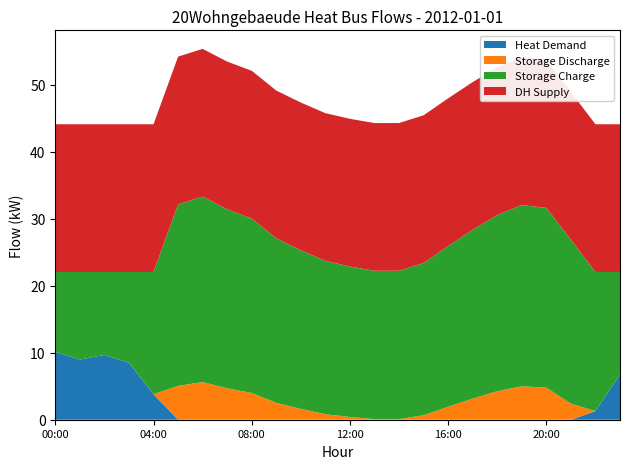

Reading left to right, what are all the values shown in this chart?

Heat Demand: 10.1	9.0	9.7	8.5	3.8	0.0	0.0	0.0	0.0	0.0	0.0	0.0	0.0	0.0	0.0	0.0	0.0	0.0	0.0	0.0	0.0	0.0	1.3	6.8
Storage Discharge: 0.0	0.0	0.0	0.0	0.0	5.0	5.6	4.7	4.0	2.5	1.6	0.8	0.4	0.1	0.1	0.7	1.9	3.1	4.3	5.0	4.8	2.4	0.0	0.0
Storage Charge: 11.9	13.1	12.4	13.5	18.2	27.1	27.7	26.7	26.0	24.5	23.7	22.9	22.4	22.1	22.1	22.7	24.0	25.2	26.3	27.0	26.8	24.4	20.8	15.3
DH Supply: 22.0	22.0	22.0	22.0	22.0	22.0	22.0	22.0	22.0	22.0	22.0	22.0	22.0	22.0	22.0	22.0	22.0	22.0	22.0	22.0	22.0	22.0	22.0	22.0